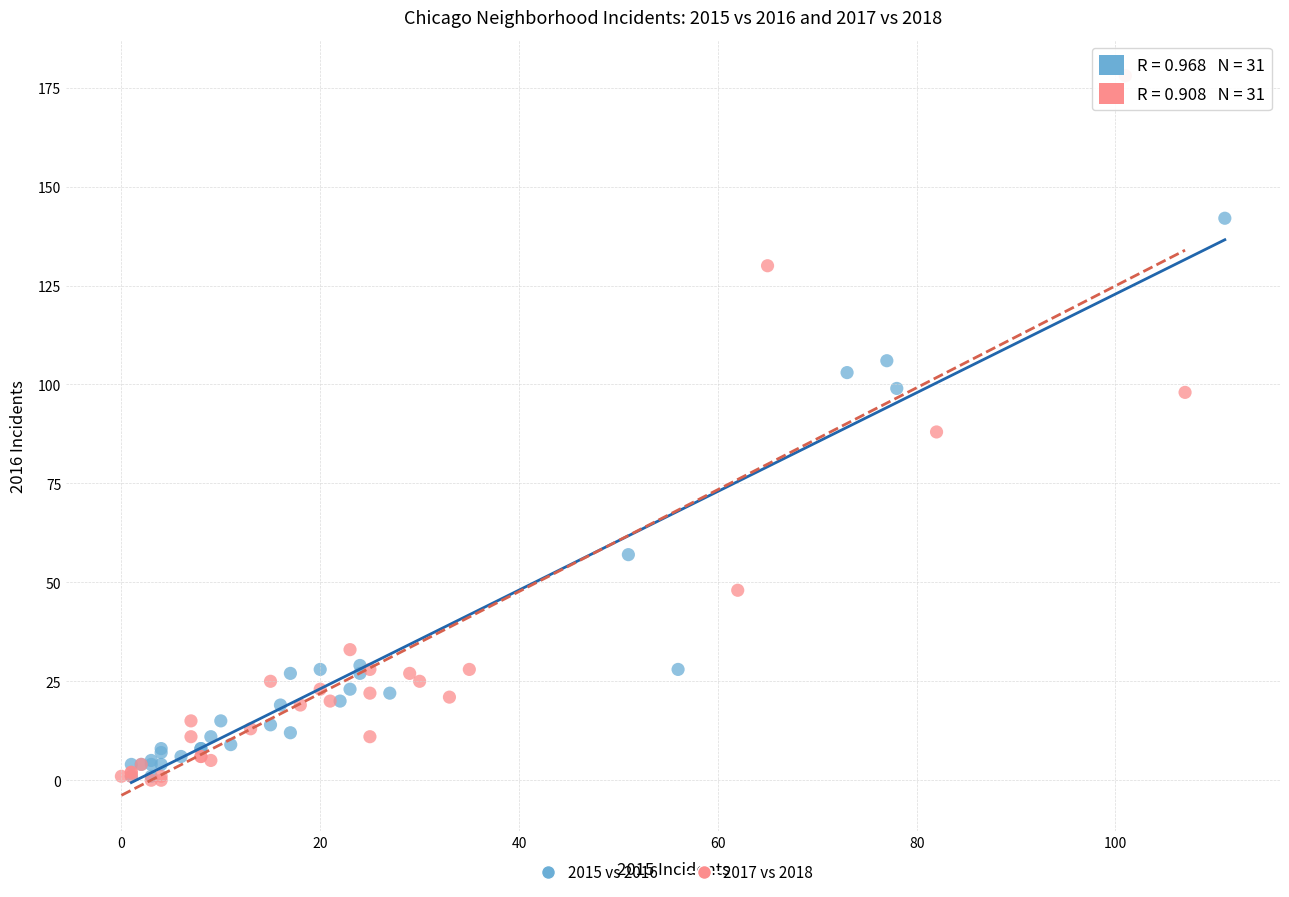

Which series has the largest Y range (max minus min)?

2017 vs 2018